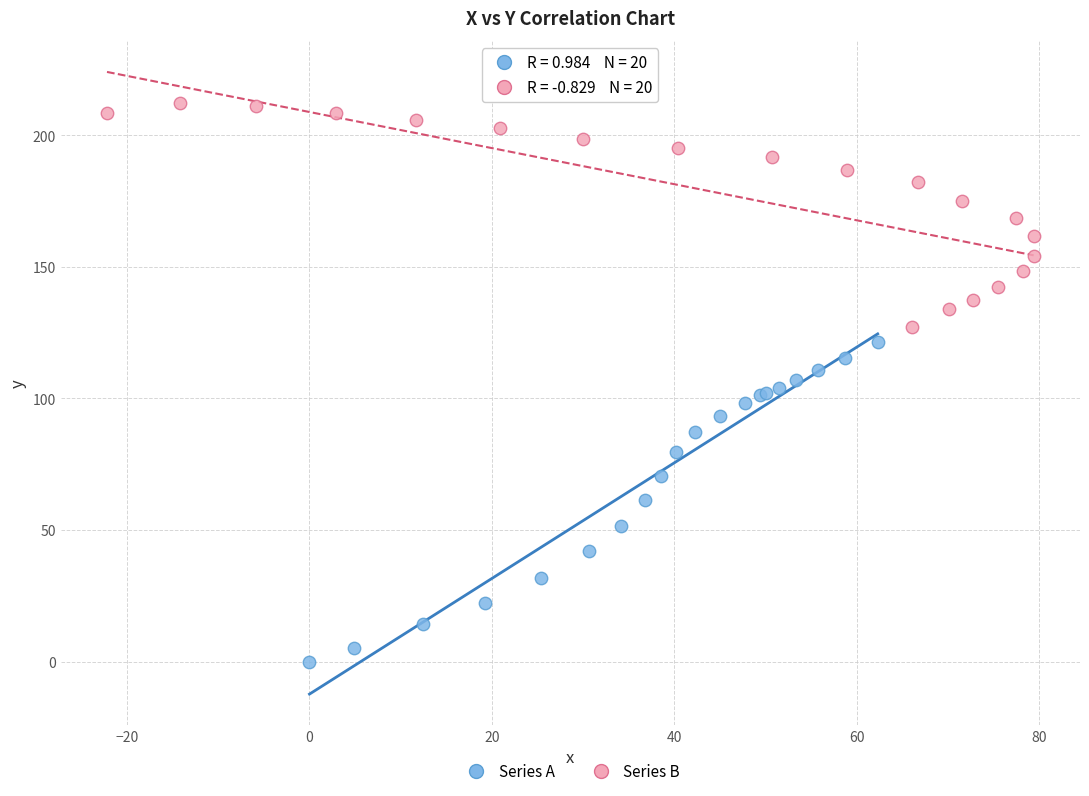

What are all the series names shown in the legend?

Series A, Series B